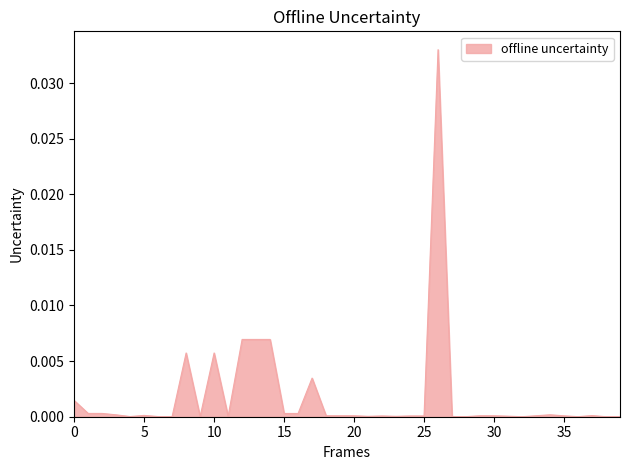

How many lines are shown in the chart?

1